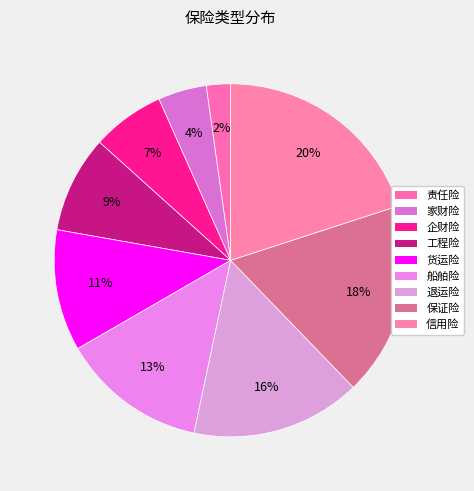

To the nearest percent, what percentage of the pie is 信用险?

20%